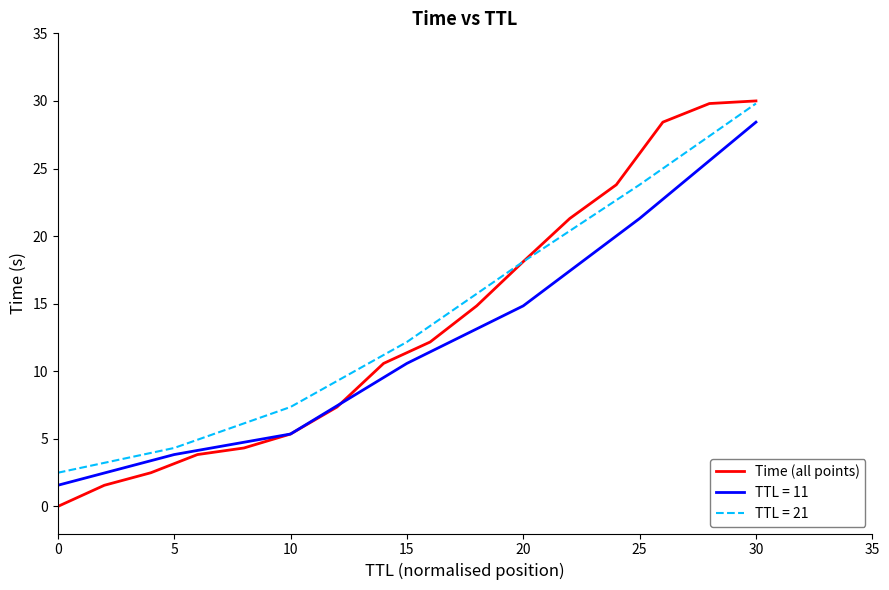

How many values exceed 12?

8